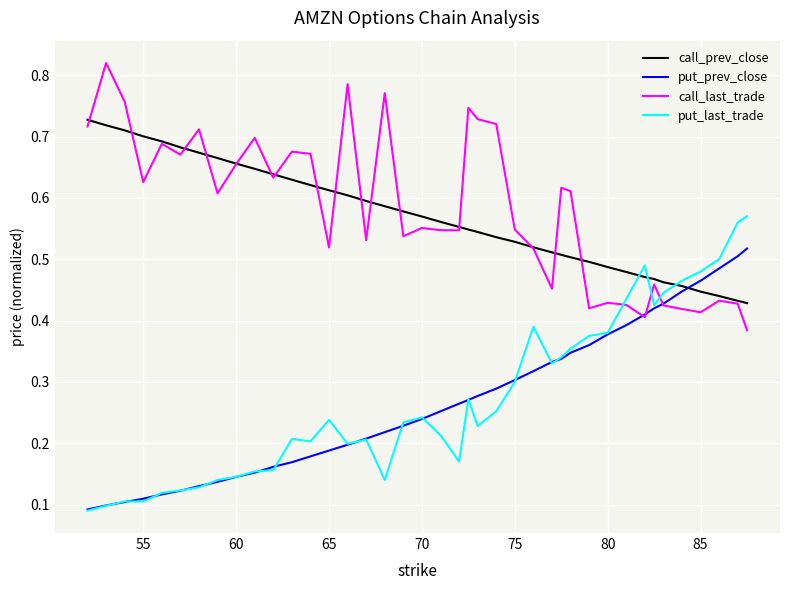

After their last crossing, which series has the higher values: put_prev_close or call_prev_close?

put_prev_close